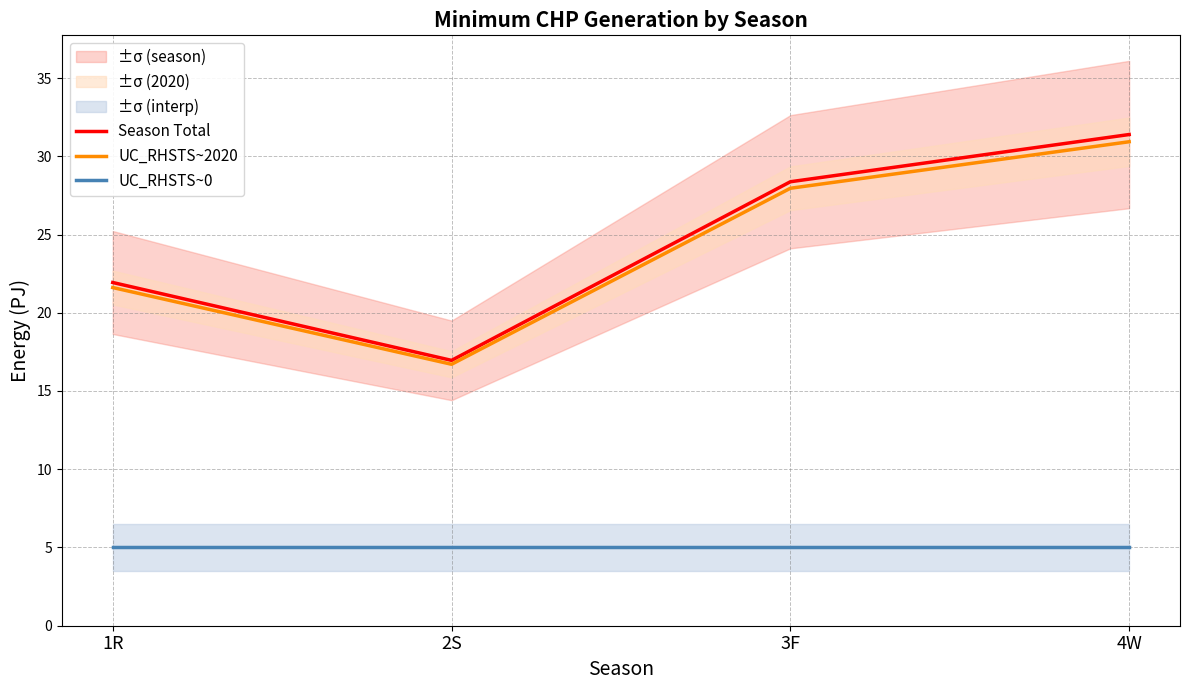

What is the sum of all Season Total values?

98.6